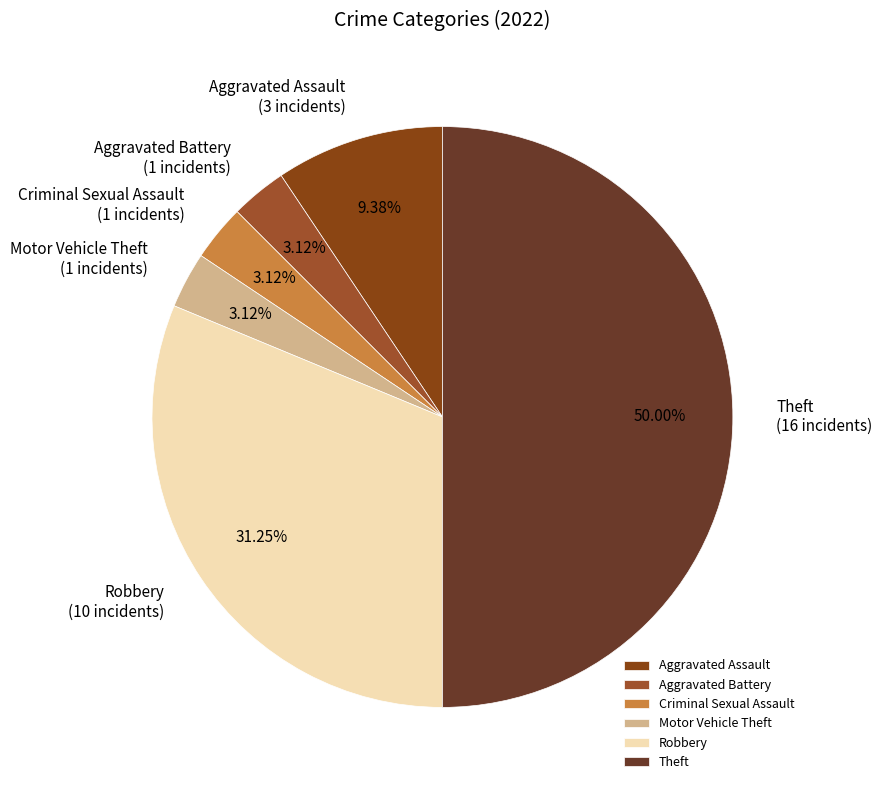

Which has a higher value, Theft or Criminal Sexual Assault?

Theft